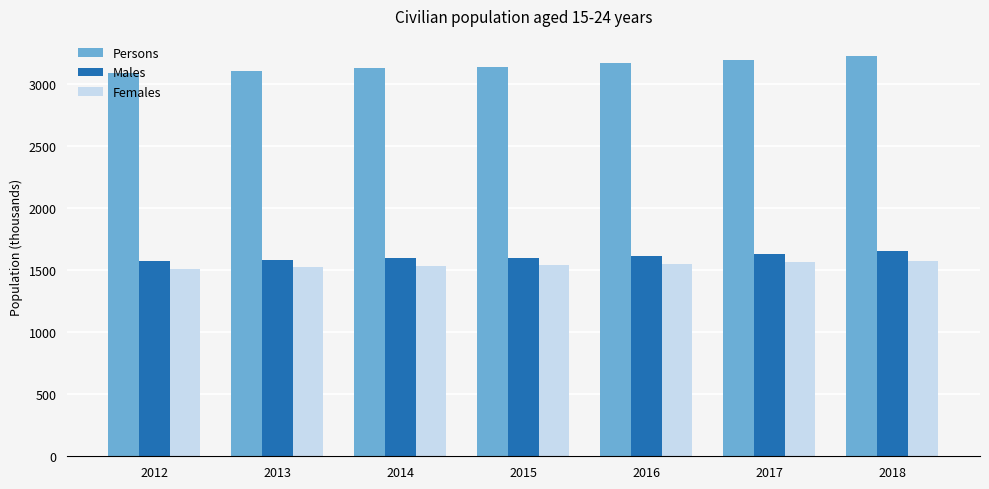

At which label does Males first exceed 1599?

2015